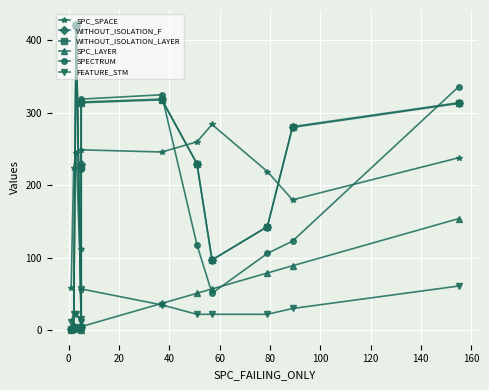

Reading right to left, what are all the values shown in this chart?

SPC_SPACE: 238	180	219	284	260	246	249	112	55	244	224	58
WITHOUT_ISOLATION_F: 314	281	143	97	230	319	315	229	5	421	4	2
WITHOUT_ISOLATION_LAYER: 313	280	143	97	230	318	314	225	5	421	4	2
SPC_LAYER: 154	89	79	57	51	37	5	5	1	3	2	1
SPECTRUM: 336	123	106	51	118	325	319	222	2	418	2	2
FEATURE_STM: 61	30	22	22	22	35	57	16	12	22	22	12